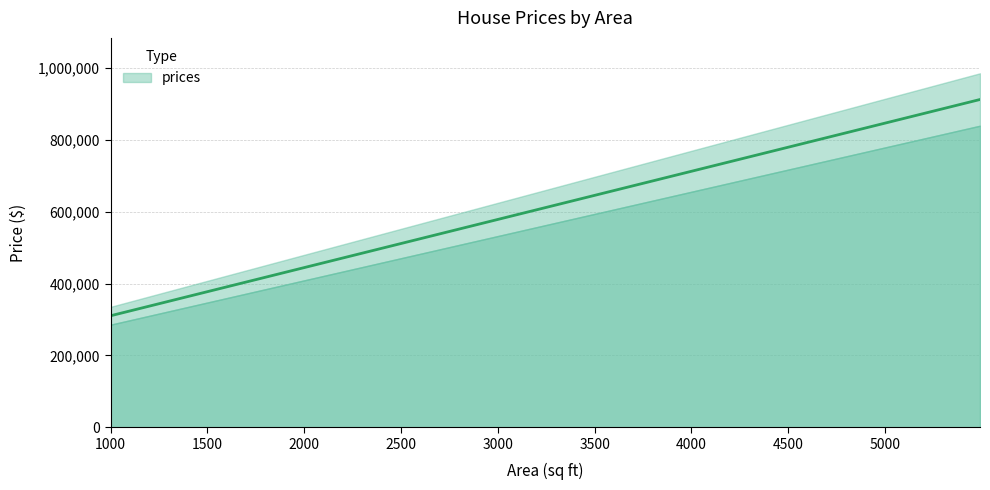

What is the ratio of the value at 1000 to the value at 3540?

0.5